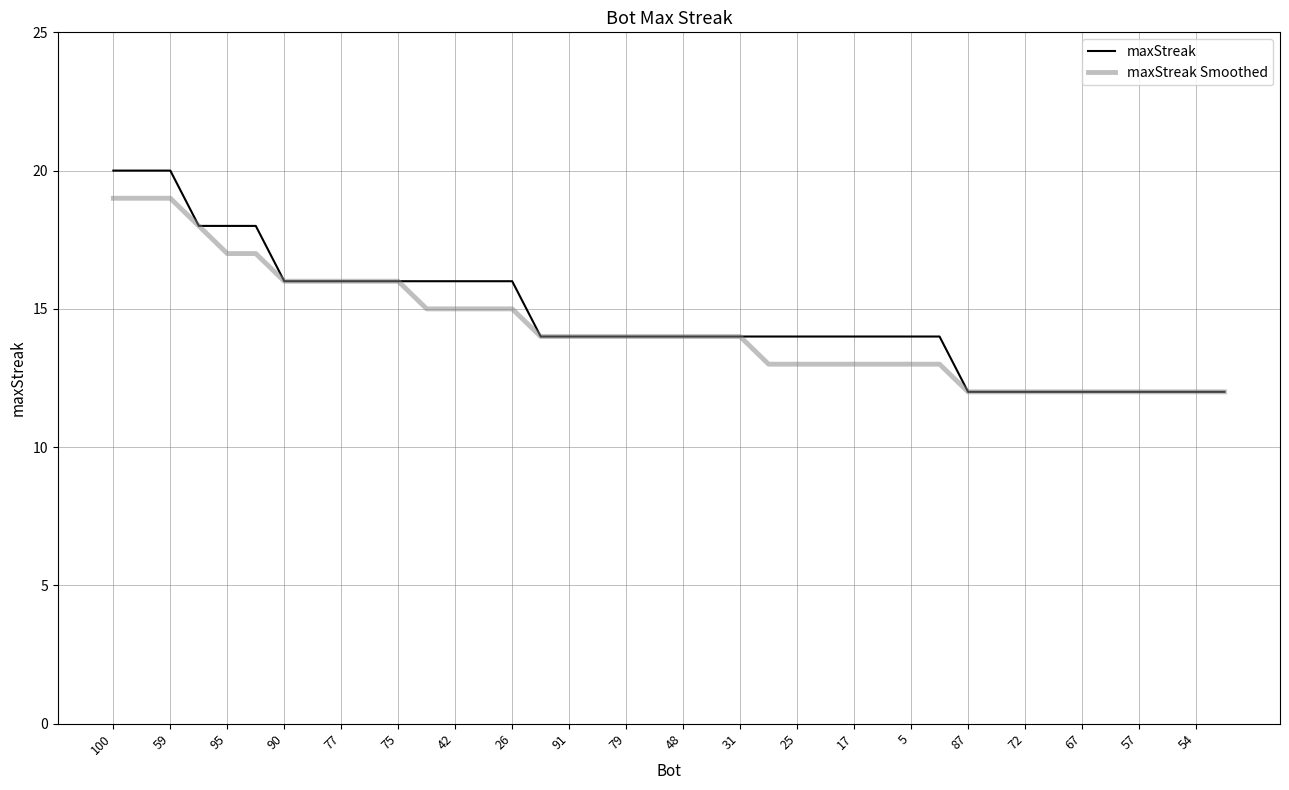

Reading right to left, what are all the values shown in this chart?

maxStreak: 12	12	12	12	12	12	12	12	12	12	14	14	14	14	14	14	14	14	14	14	14	14	14	14	14	16	16	16	16	16	16	16	16	16	18	18	18	20	20	20
maxStreak Smoothed: 12	12	12	12	12	12	12	12	12	12	13	13	13	13	13	13	13	14	14	14	14	14	14	14	14	15	15	15	15	16	16	16	16	16	17	17	18	19	19	19